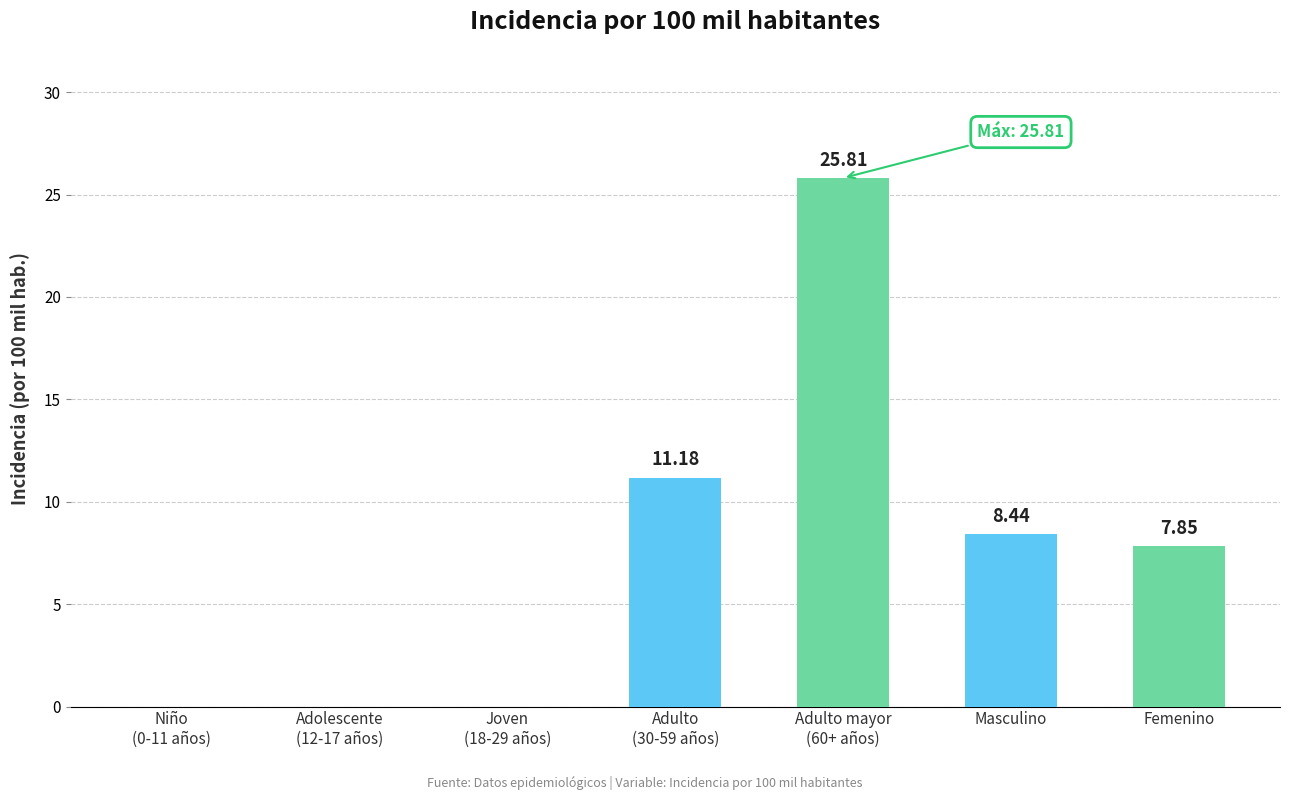

What is the sum of all values?

53.3